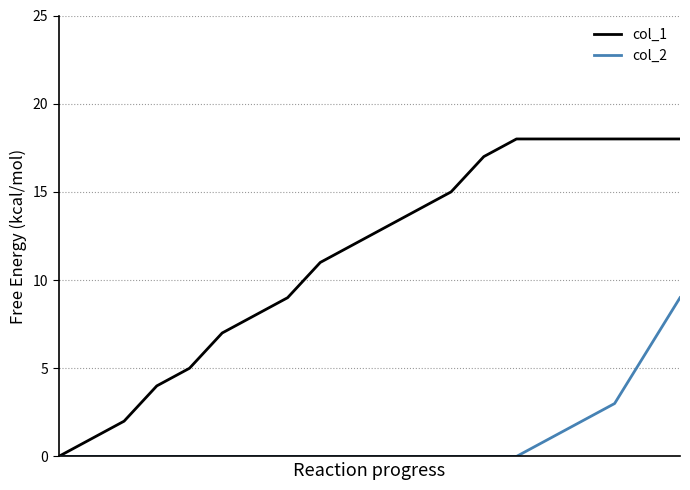

Which series has the largest range (max minus min)?

col_1